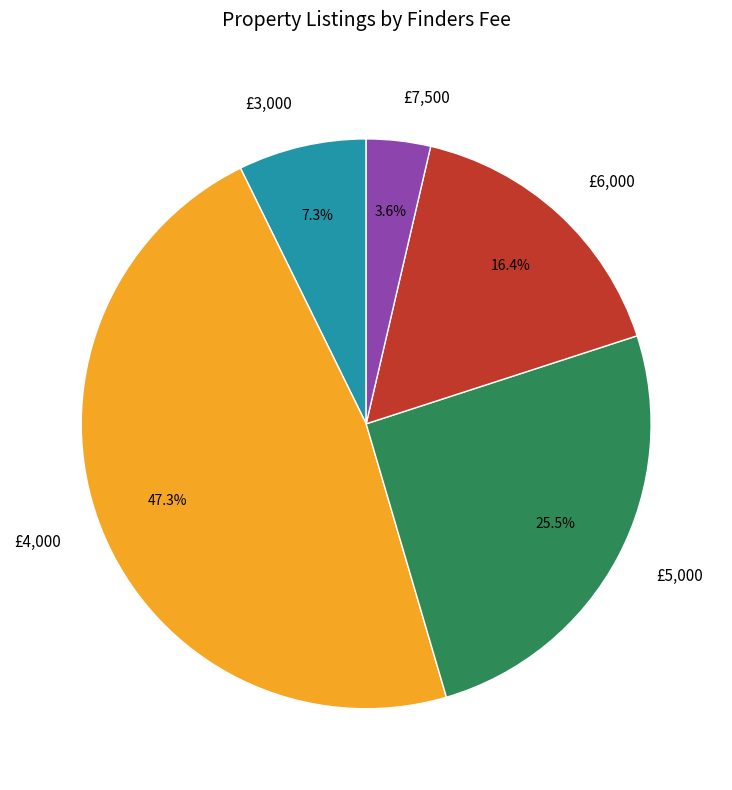

What is the largest slice in the pie chart?

£4,000